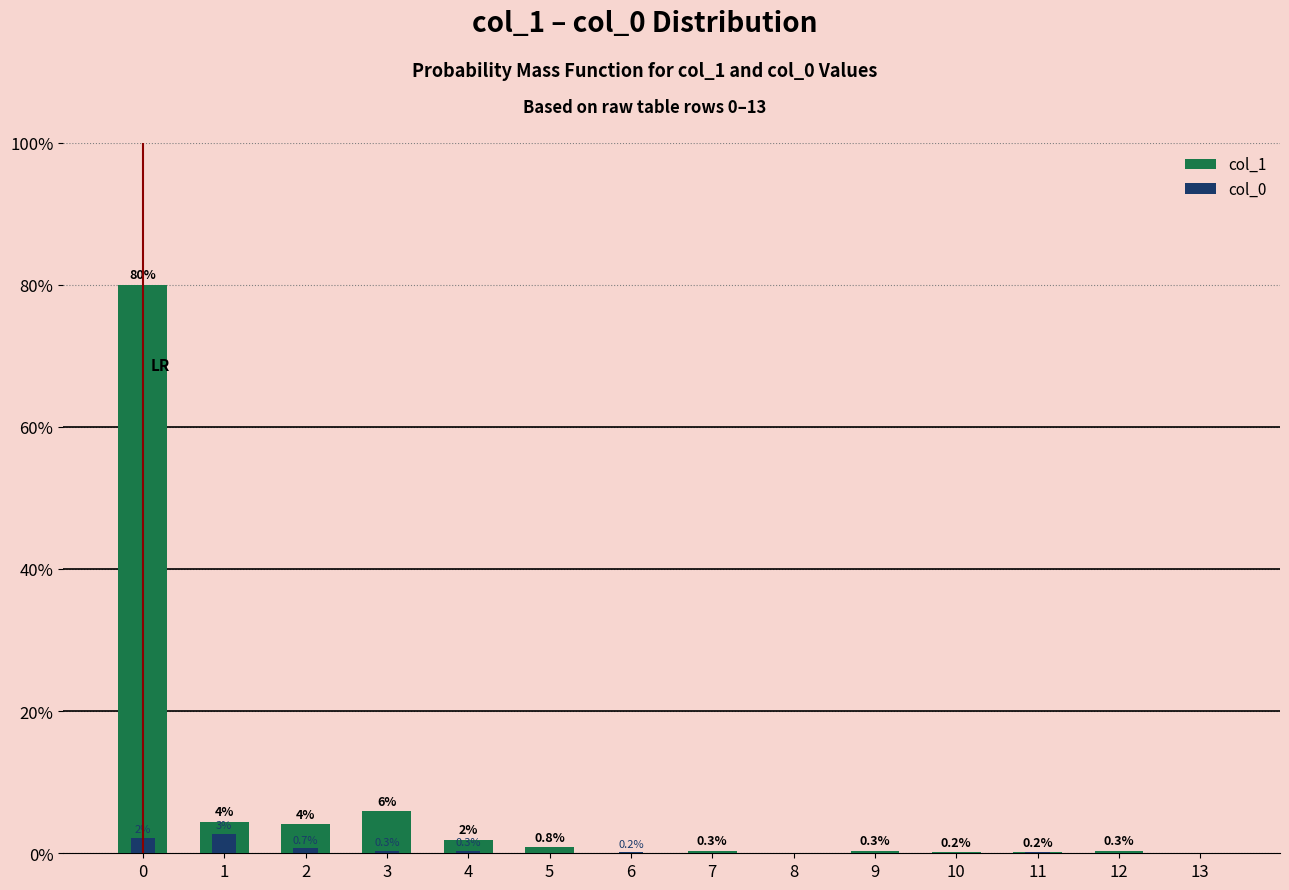

Reading right to left, transcribe all the data shown in this chart.

col_1: 0.0	0.3	0.2	0.2	0.3	0.0	0.3	0.0	0.8	1.9	5.9	4.1	4.4	80.0
col_0: 0.0	0.0	0.2	0.0	0.0	0.0	0.0	0.2	0.0	0.3	0.3	0.7	2.7	2.2